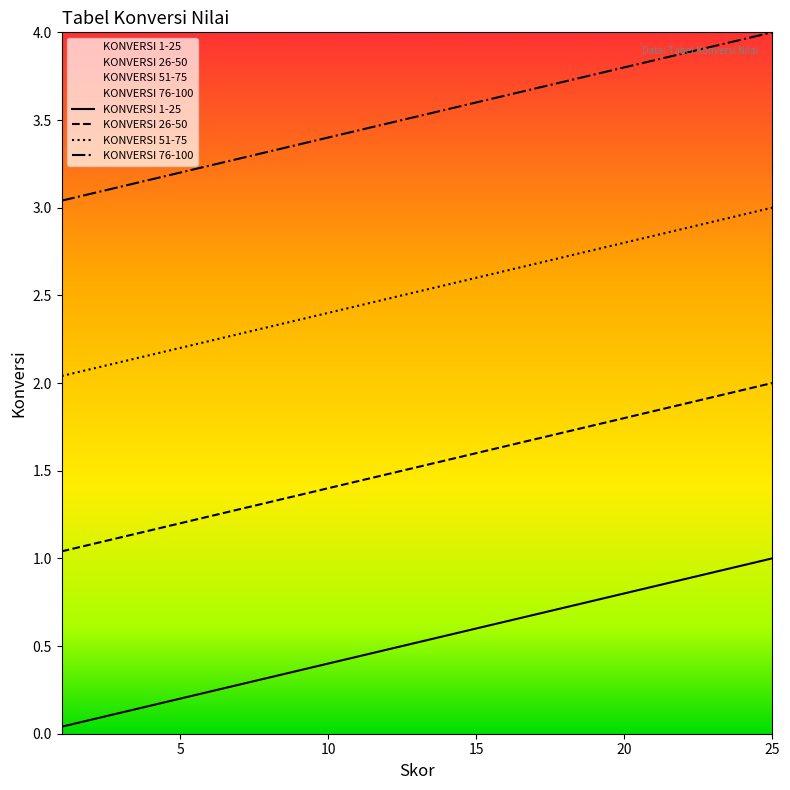

What is the value of the KONVERSI_1 point at the 20th from the left?

0.8